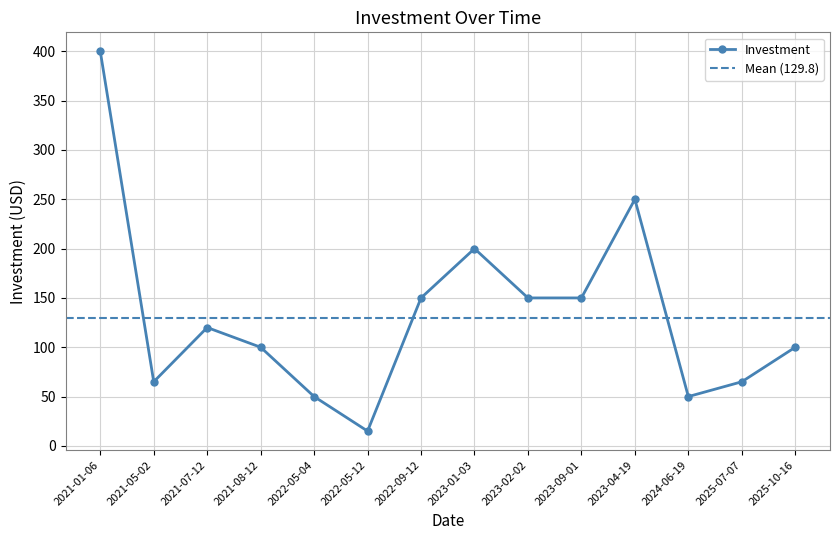

What is the value of the 7th point from the left?

150